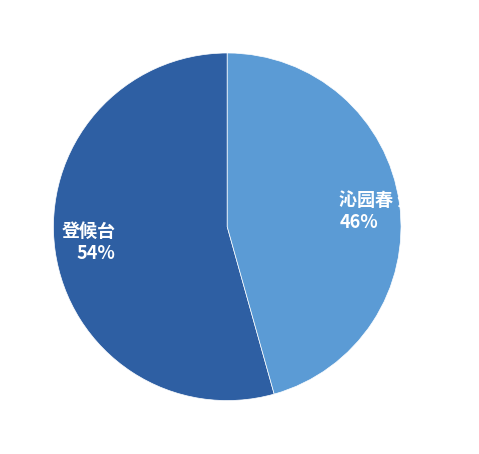

To the nearest percent, what portion does 沁园春 登候涛山 represent?

46%